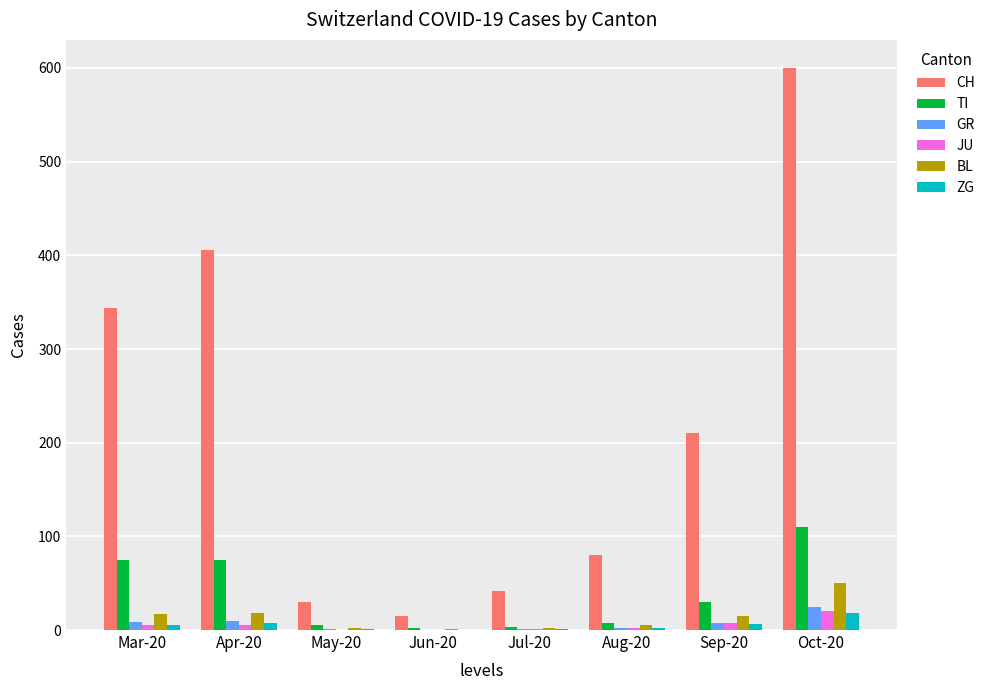

What is the maximum value shown in the chart?

600